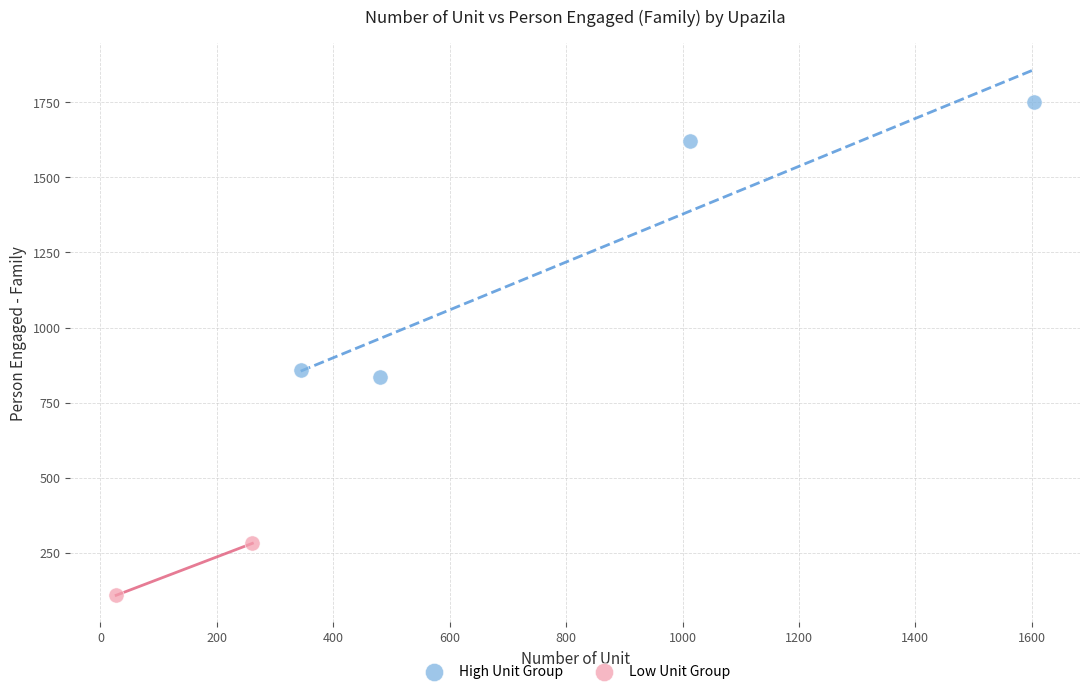

What are all the series names shown in the legend?

High Unit Group, Low Unit Group